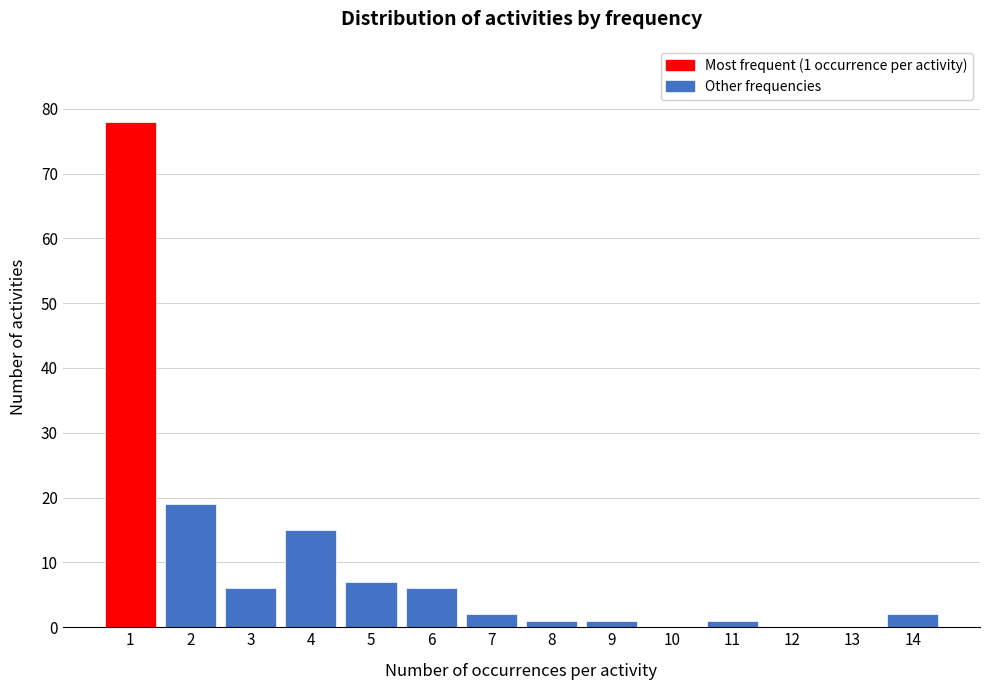

Reading left to right, what are all the values shown in this chart?

1=78	2=19	3=6	4=15	5=7	6=6	7=2	8=1	9=1	10=0	11=1	12=0	13=0	14=2